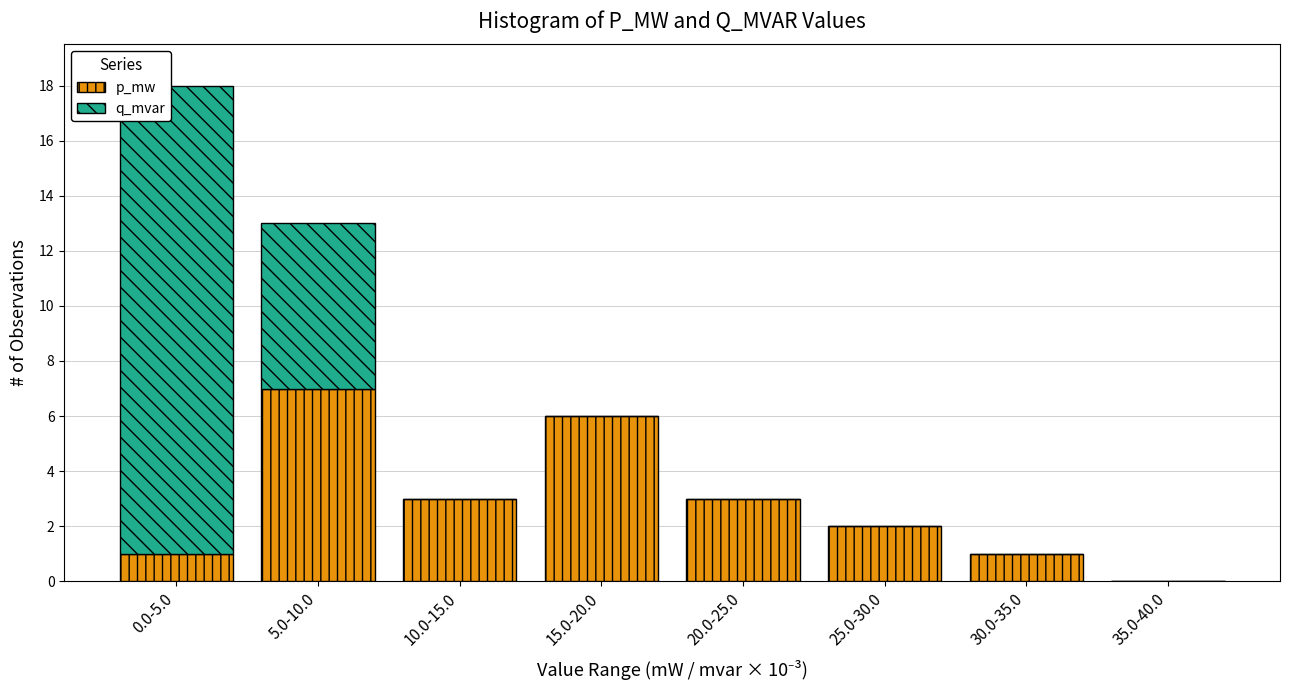

Reading right to left, what are the values for p_mw?

35.0-40.0=0	30.0-35.0=1	25.0-30.0=2	20.0-25.0=3	15.0-20.0=6	10.0-15.0=3	5.0-10.0=7	0.0-5.0=1